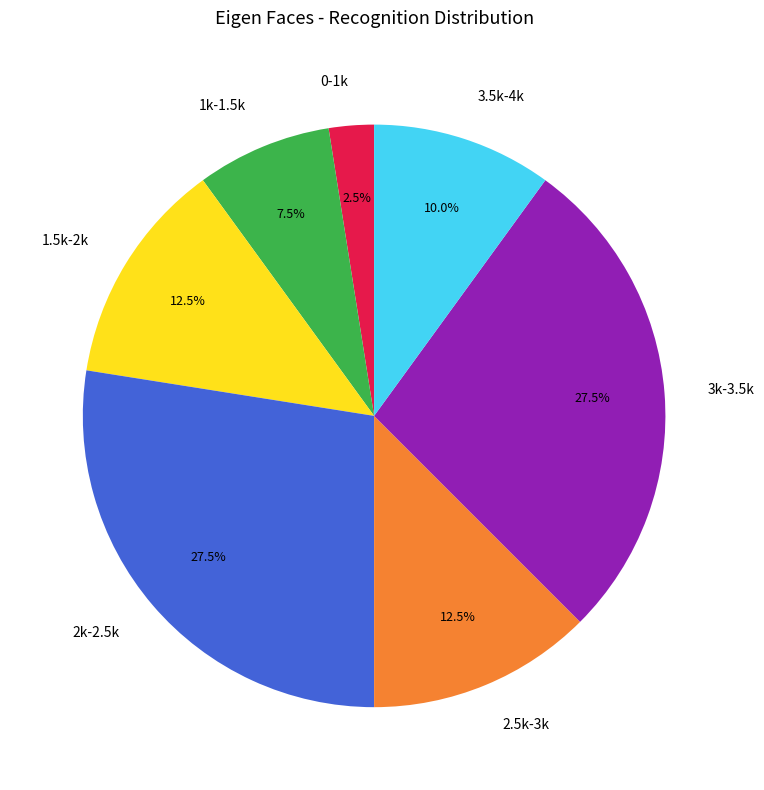

Combined, what portion of the pie is 0-1k and 2.5k-3k?

15.0%